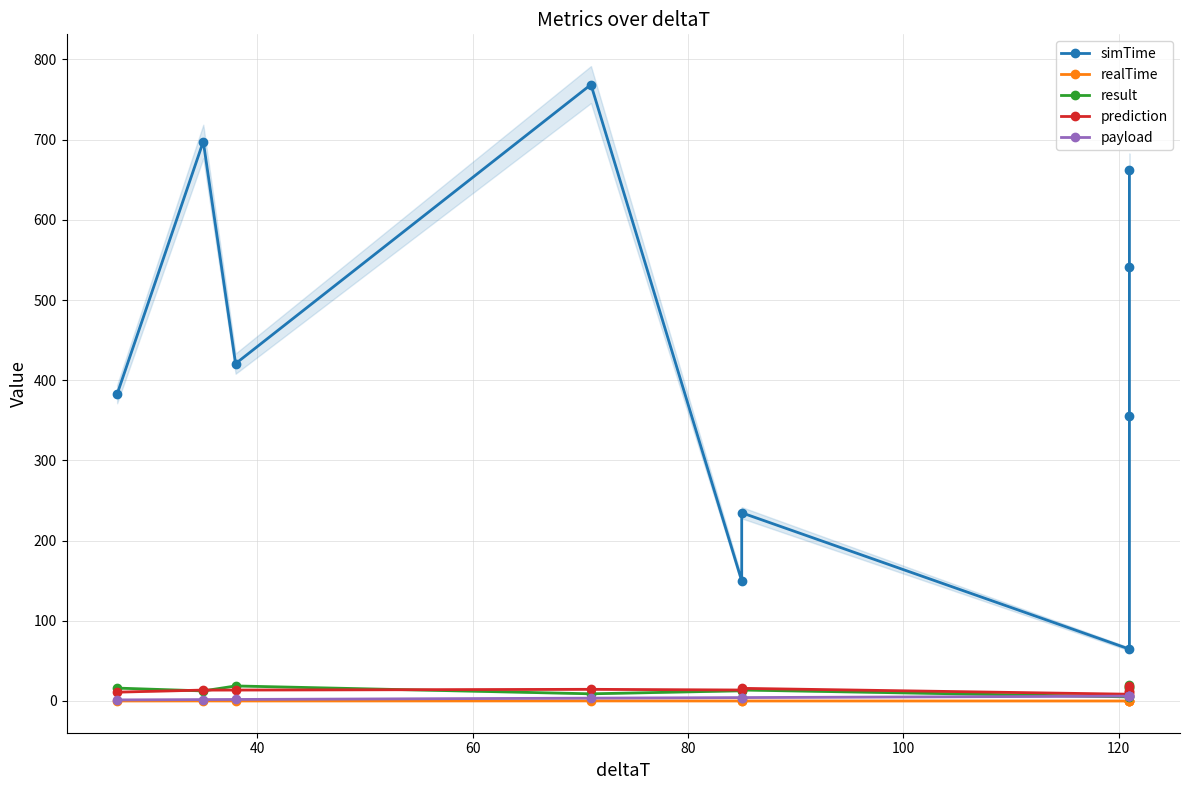

What are all the series names shown in the legend?

simTime, realTime, result, prediction, payload